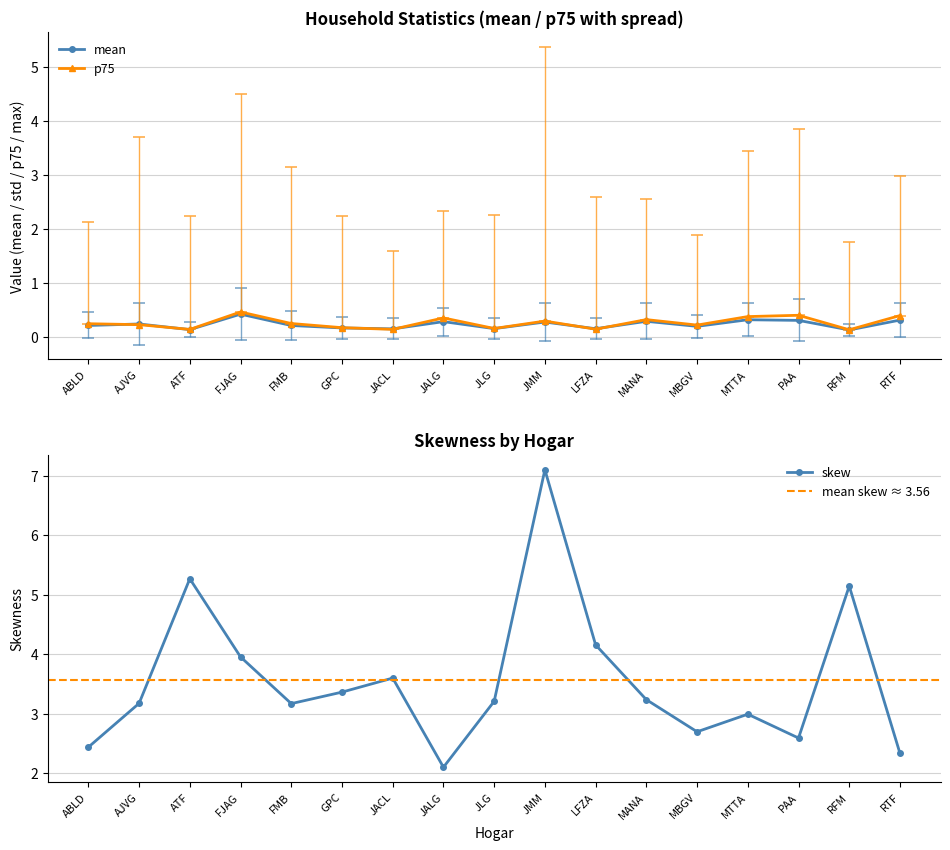

How many p75 values are between 0 and 1?

17